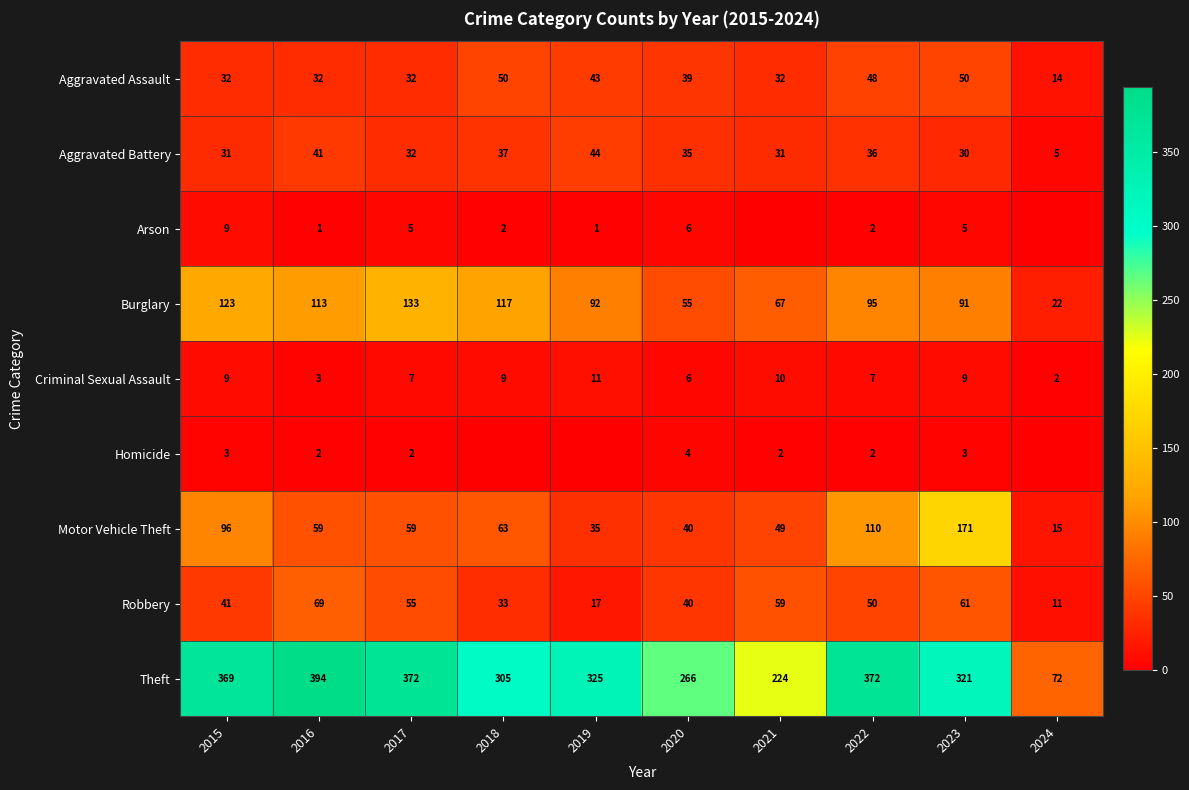

True or false: Robbery has a value of 18 at 2020.

False